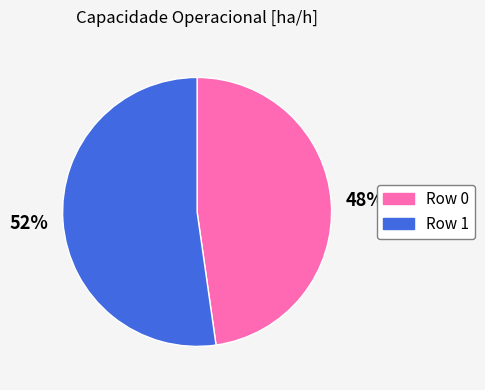

True or false: Row 0 accounts for 62% of the total.

False